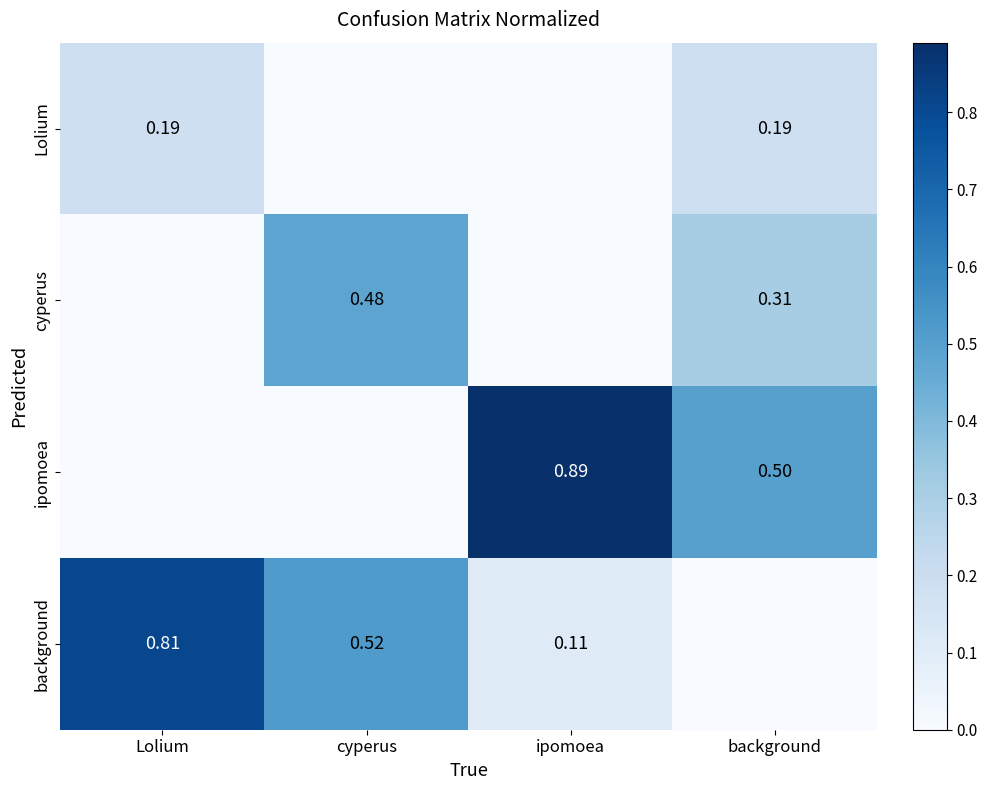

Is it true that Lolium equals 0.0 at cyperus?

True